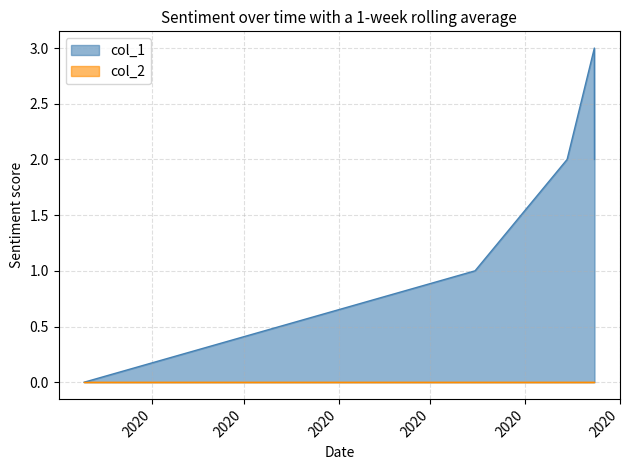

The chart shows a value of 1 at 1594825307. True or false?

True